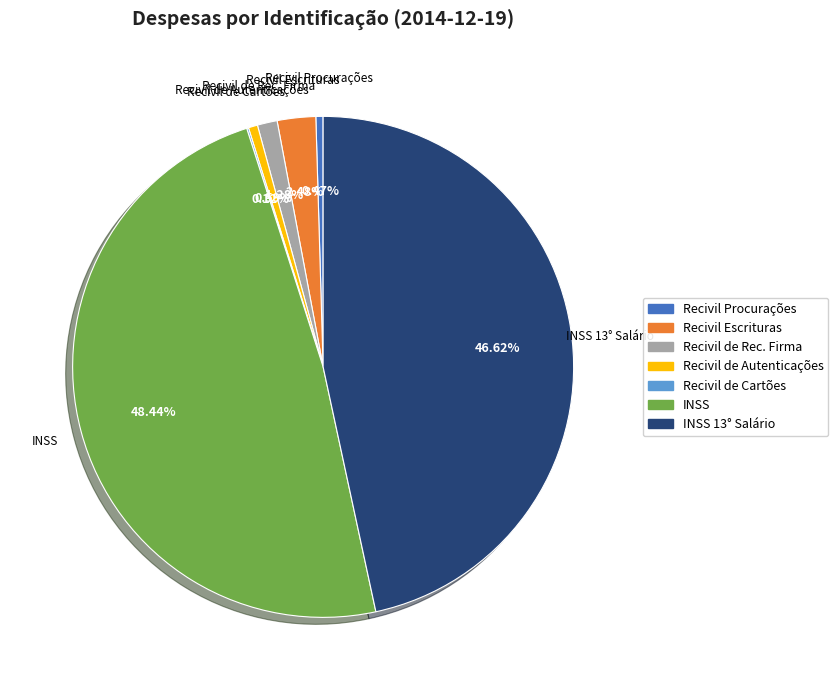

What percentage is NOT represented by Recivil Escrituras?

97.5%